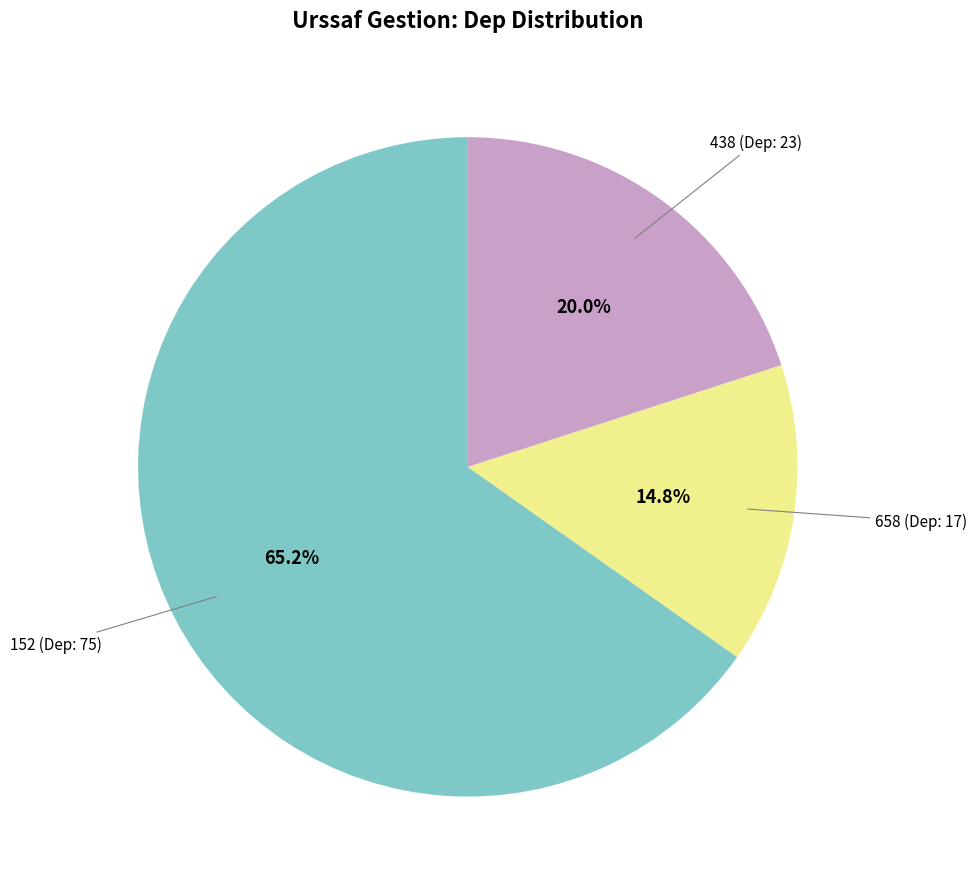

Is there a majority slice in this chart?

Yes